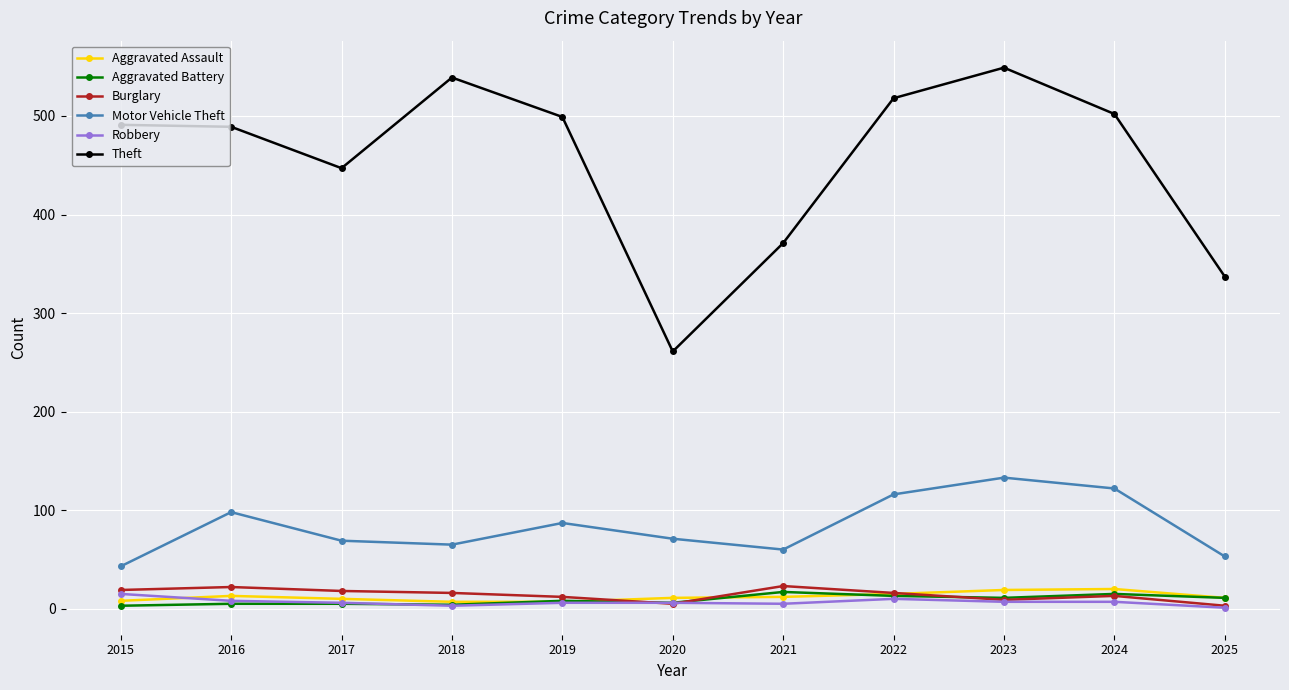

True or false: Robbery has a value of 7 at 2024.

True